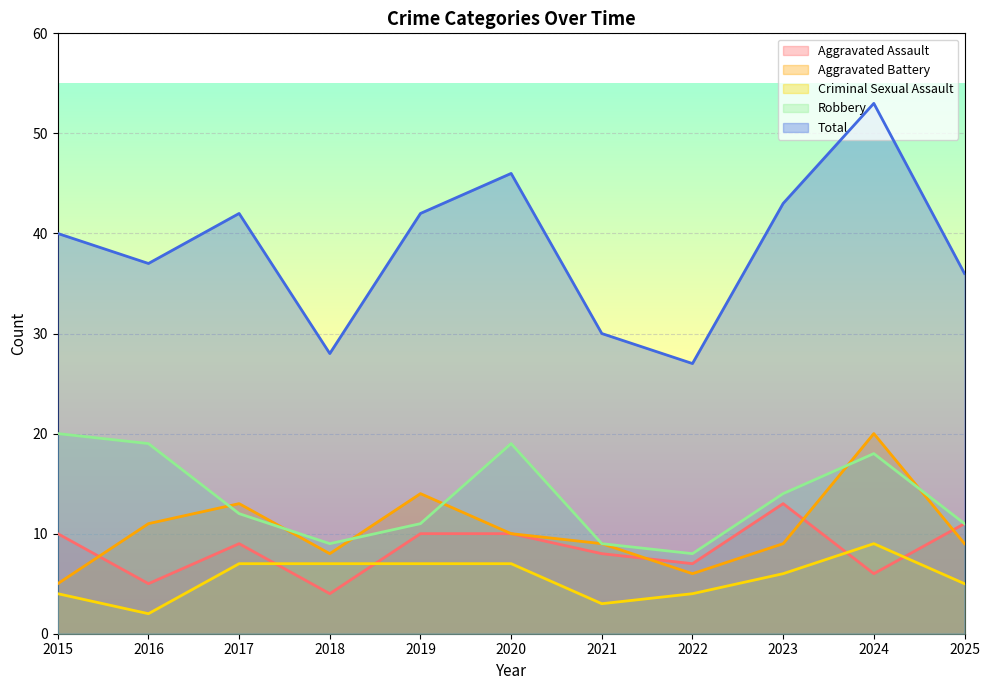

What are all the series names shown in the legend?

Aggravated Assault, Aggravated Battery, Criminal Sexual Assault, Robbery, Total